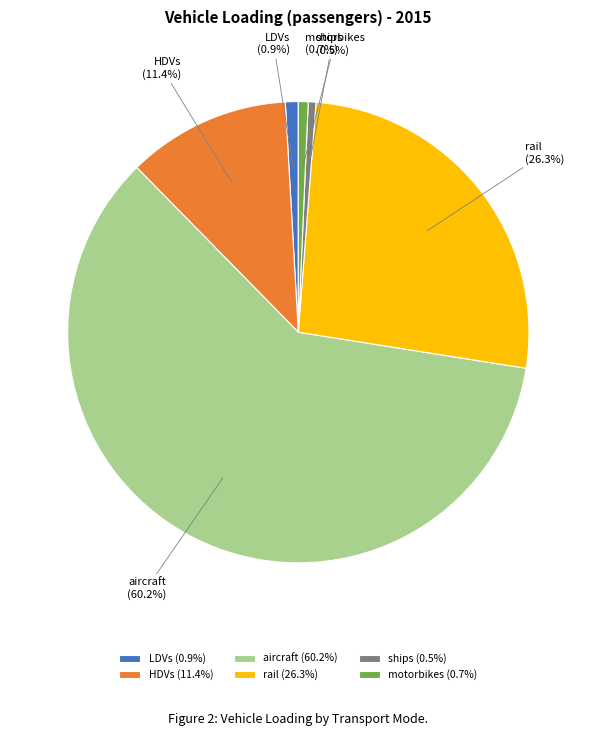

Which category has the biggest portion of the pie?

aircraft